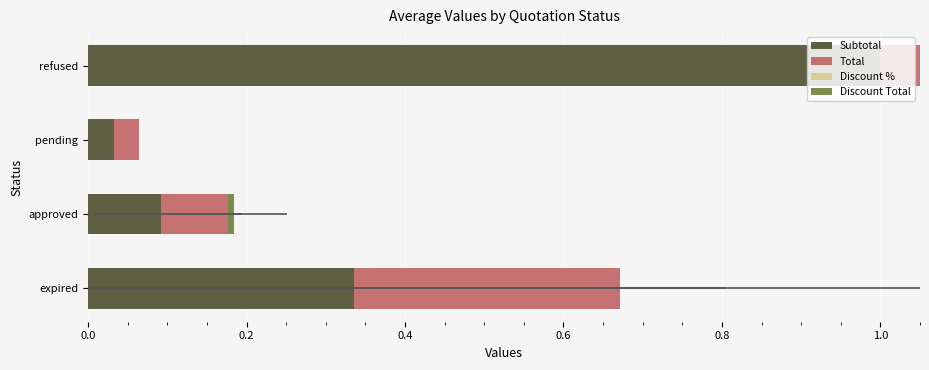

How many categories are shown in the chart?

4